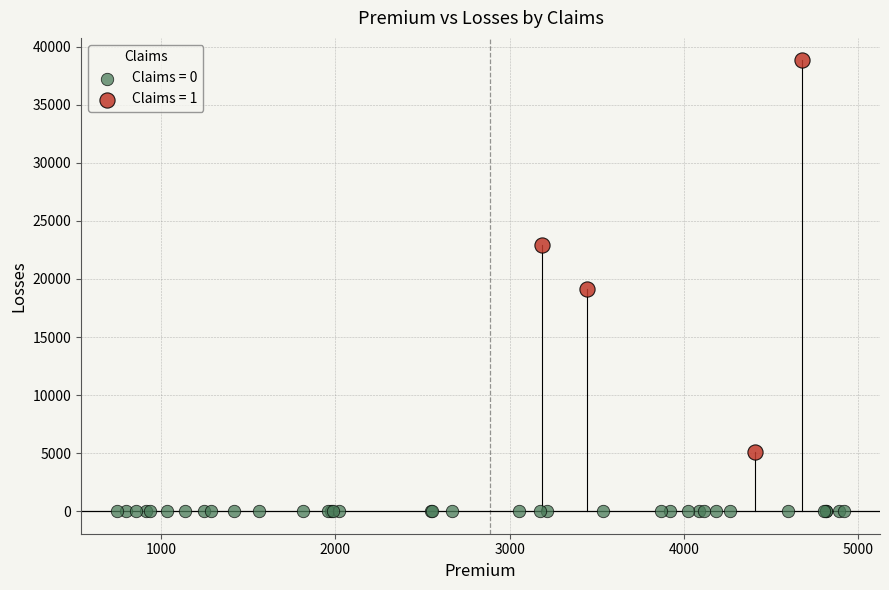

Which series reaches the maximum Y coordinate?

Claims = 1